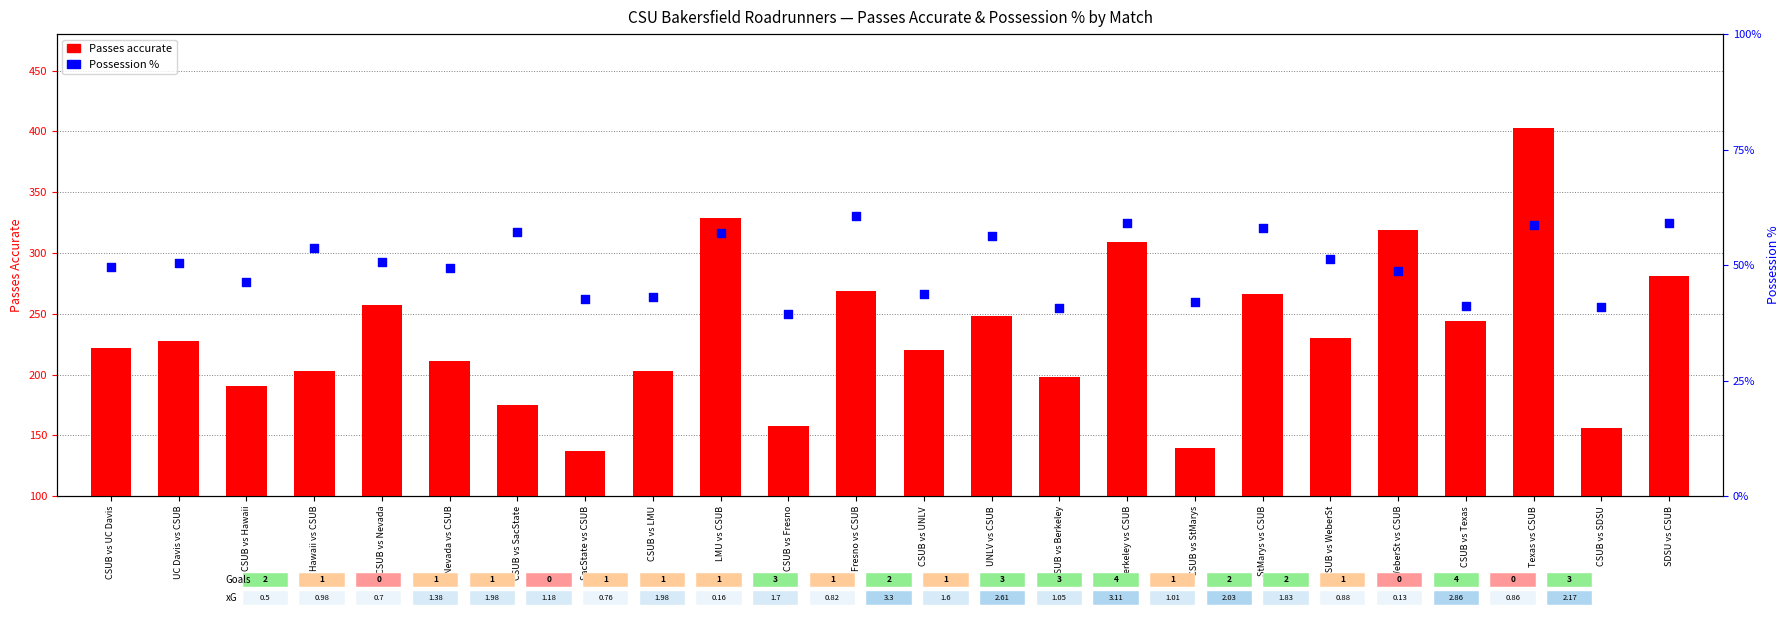

At how many categories does at least one series exceed 50?

24